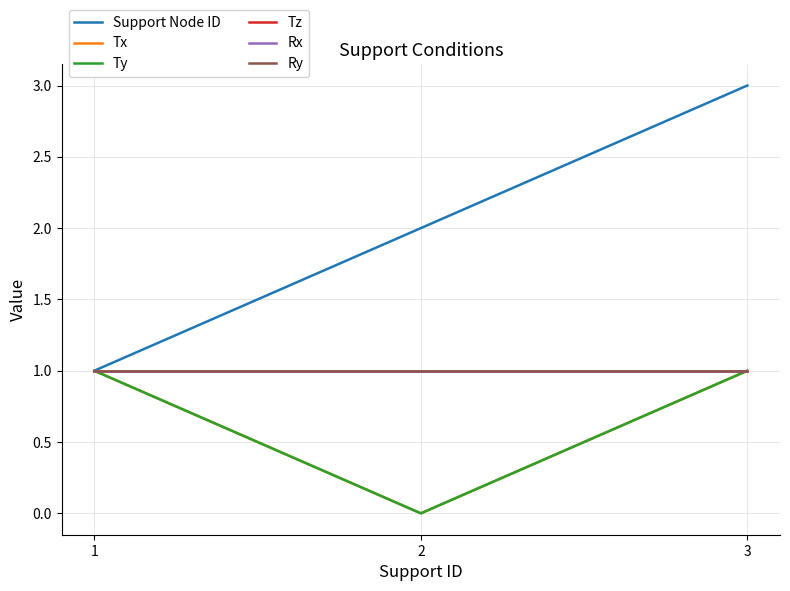

What is the total value across all series at 2?

5